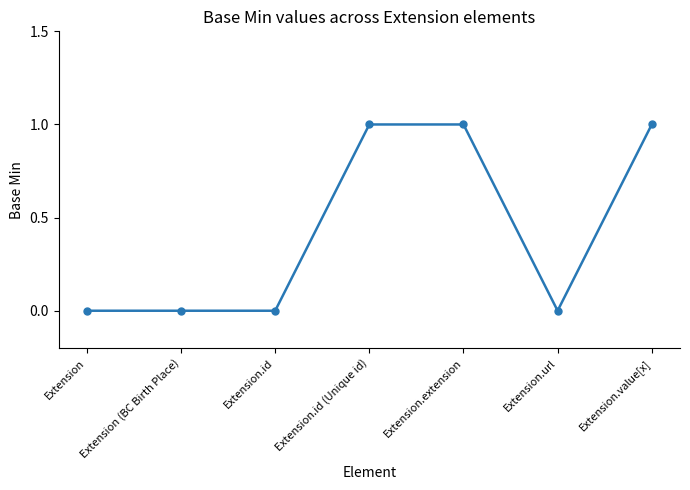

Between Extension.id (Unique id) and Extension.url, which is larger?

Extension.id (Unique id)